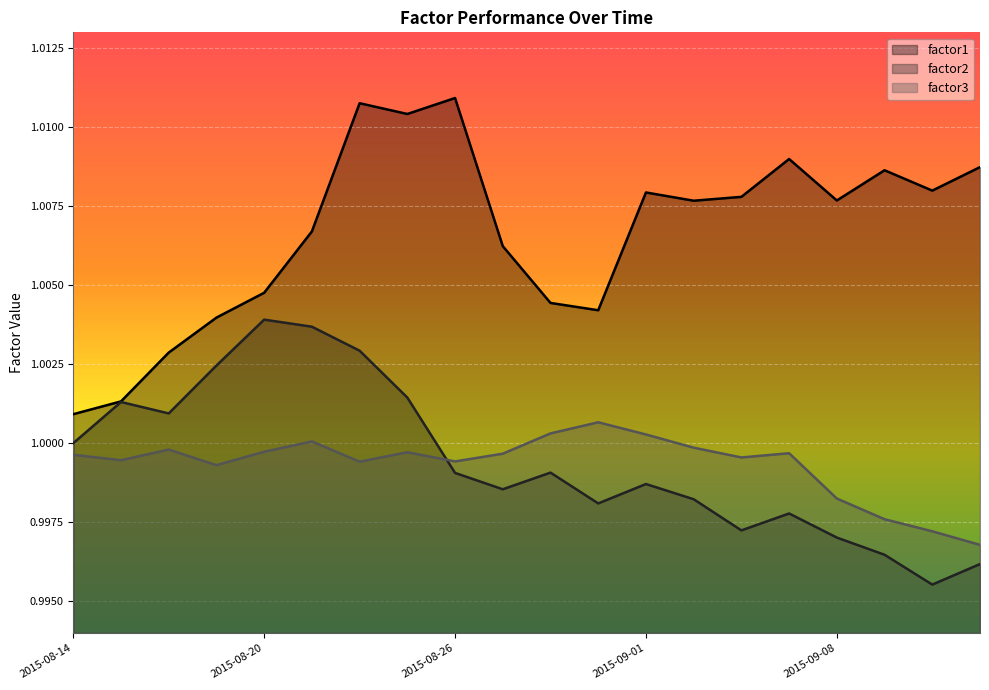

Is it true that factor1 equals 1.0 at 2015-08-28?

True